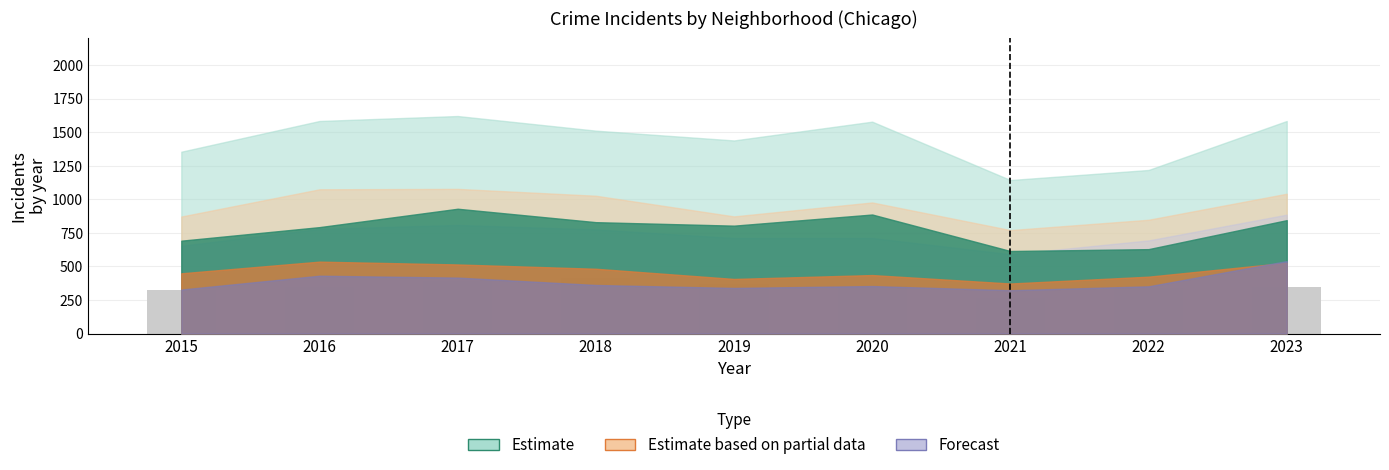

Count the number of data series in this chart.

1